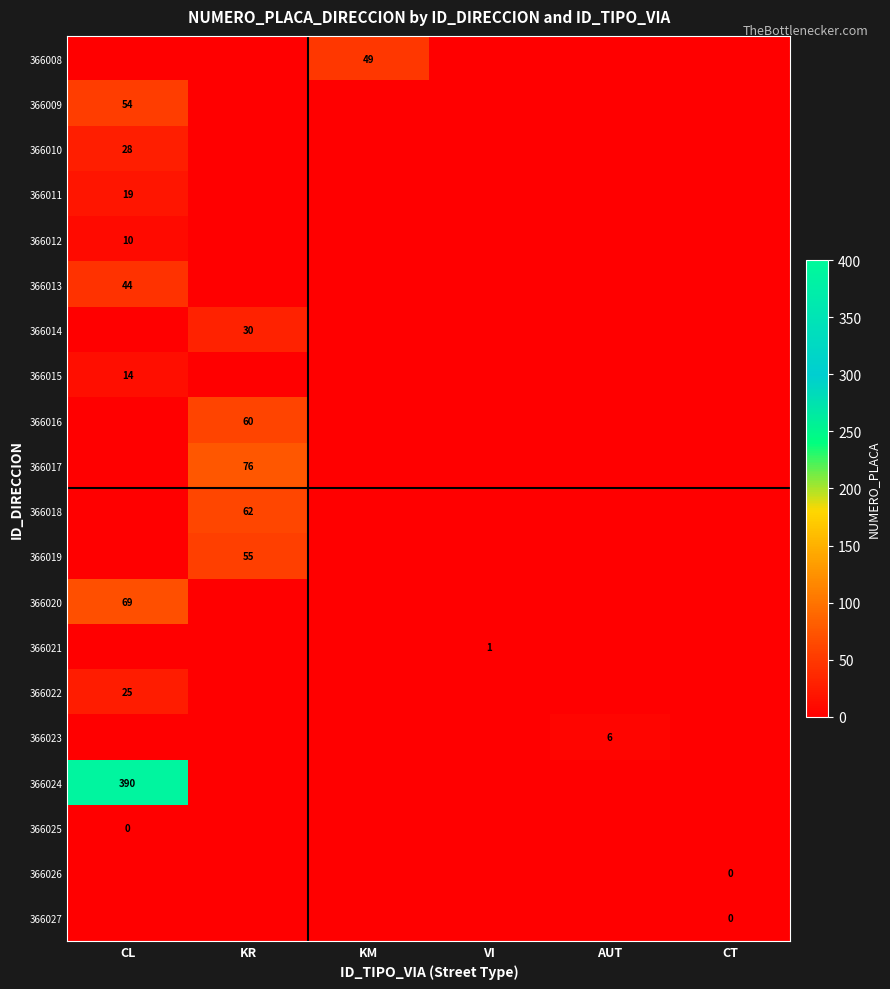

Is it true that 366010 equals 40 at CL?

False